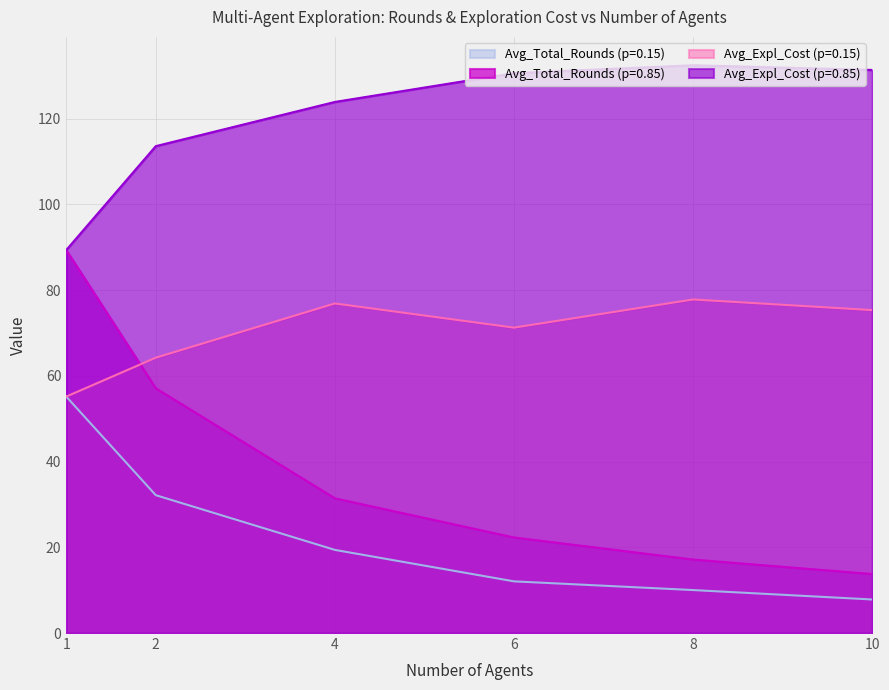

What are all the series names shown in the legend?

Avg_Total_Rounds (p=0.15), Avg_Total_Rounds (p=0.85), Avg_Expl_Cost (p=0.15), Avg_Expl_Cost (p=0.85)